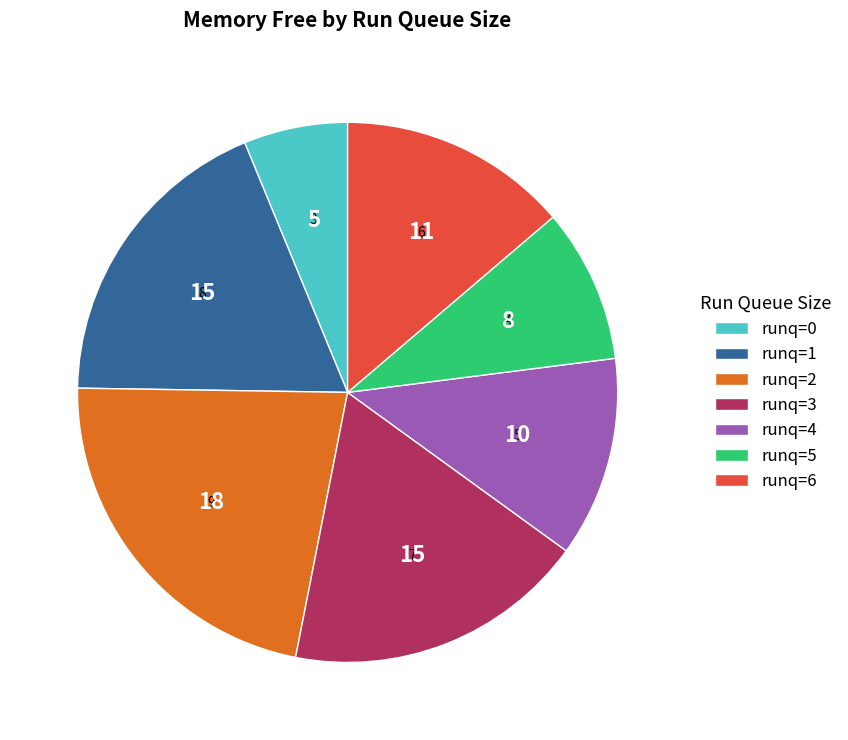

Is there a majority slice in this chart?

No